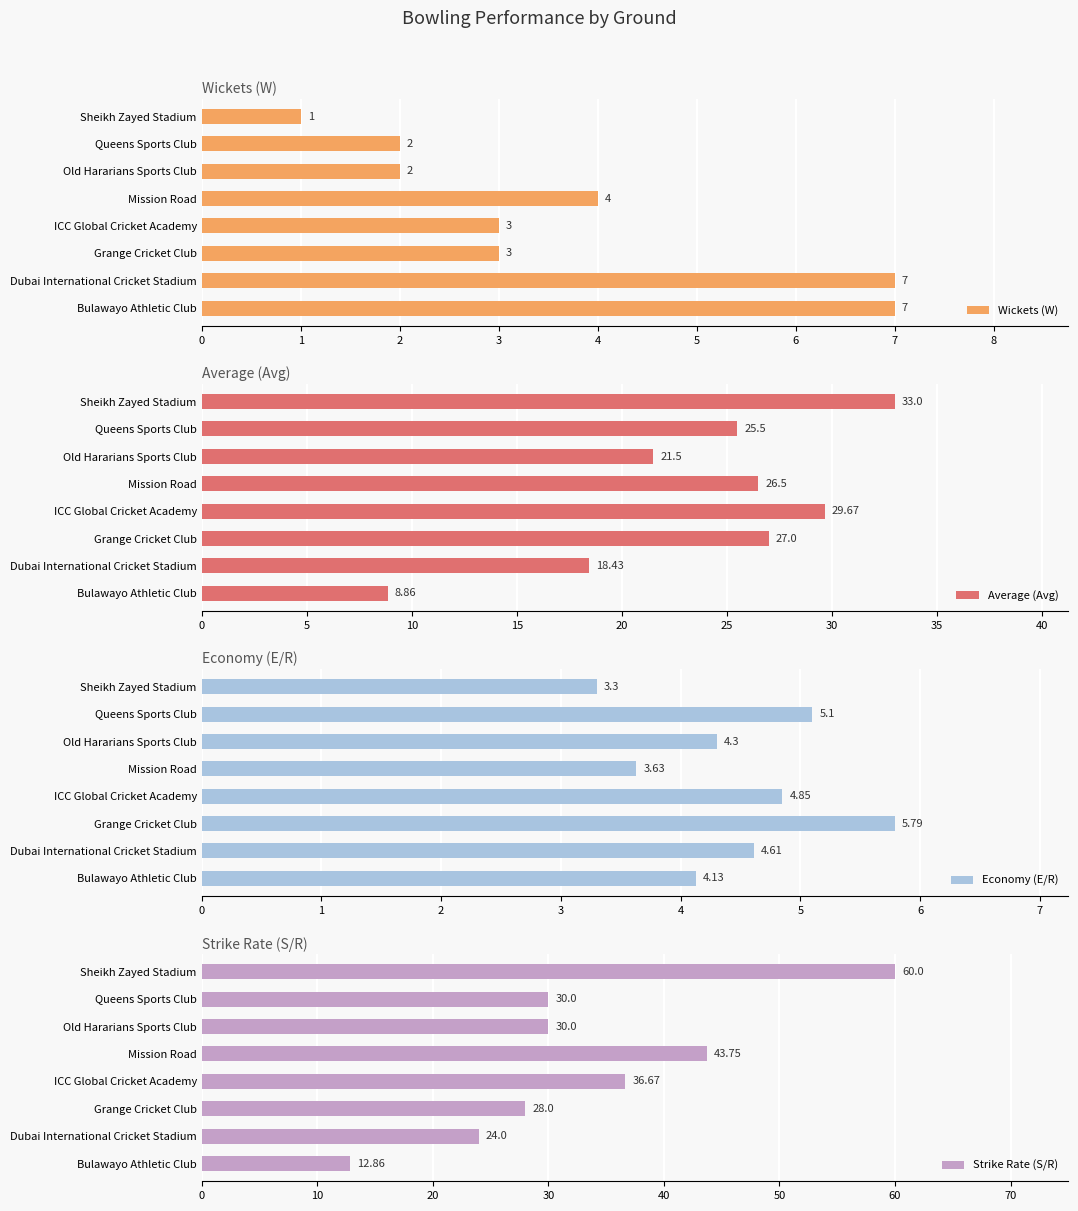

Rank the series at 6 from highest to lowest value.

Strike Rate (S/R), Average (Avg), Economy (E/R), Wickets (W)